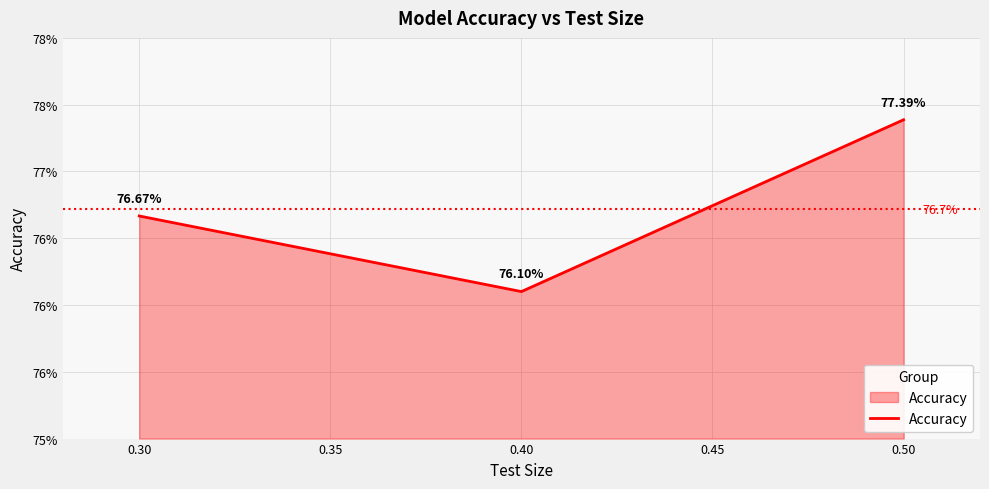

Is this an area chart (filled region under the line)?

Yes